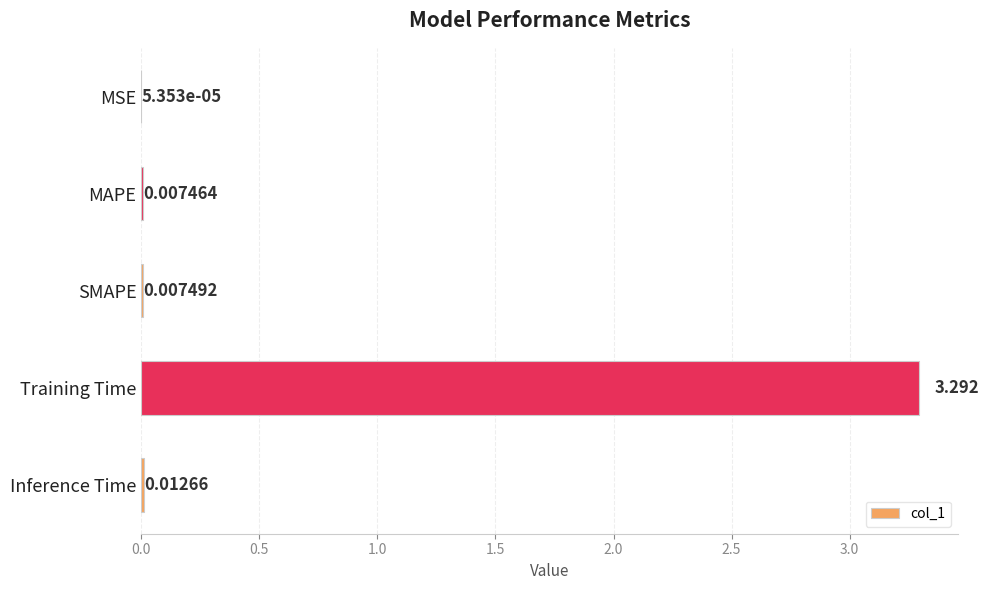

What is the sum of all values?

3.3